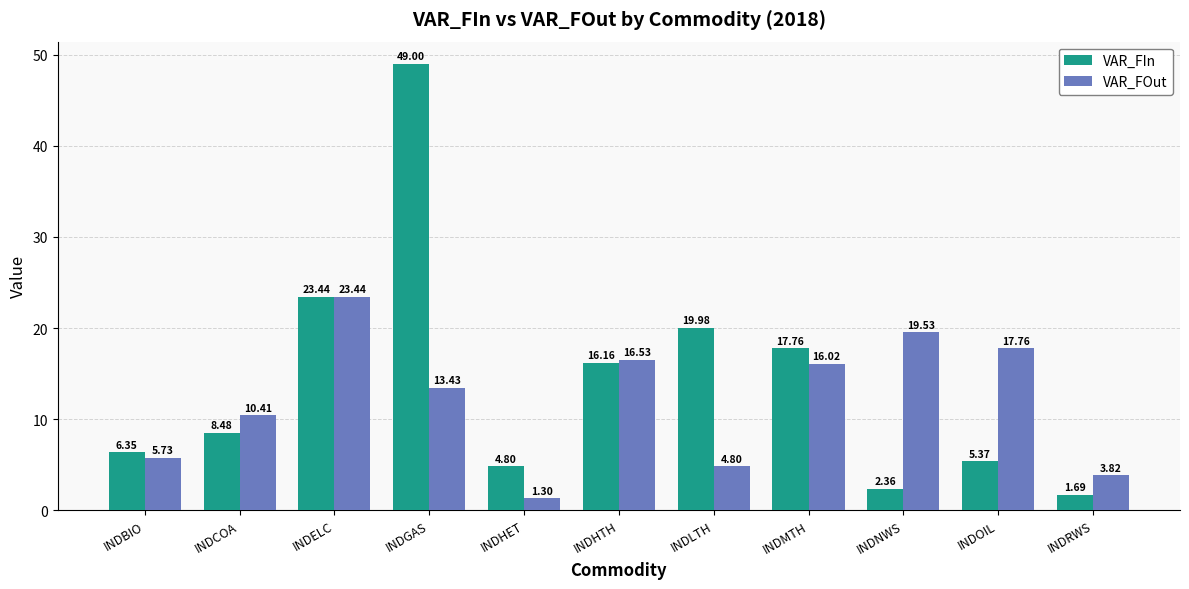

At which label is VAR_FIn closest to 25?

INDELC